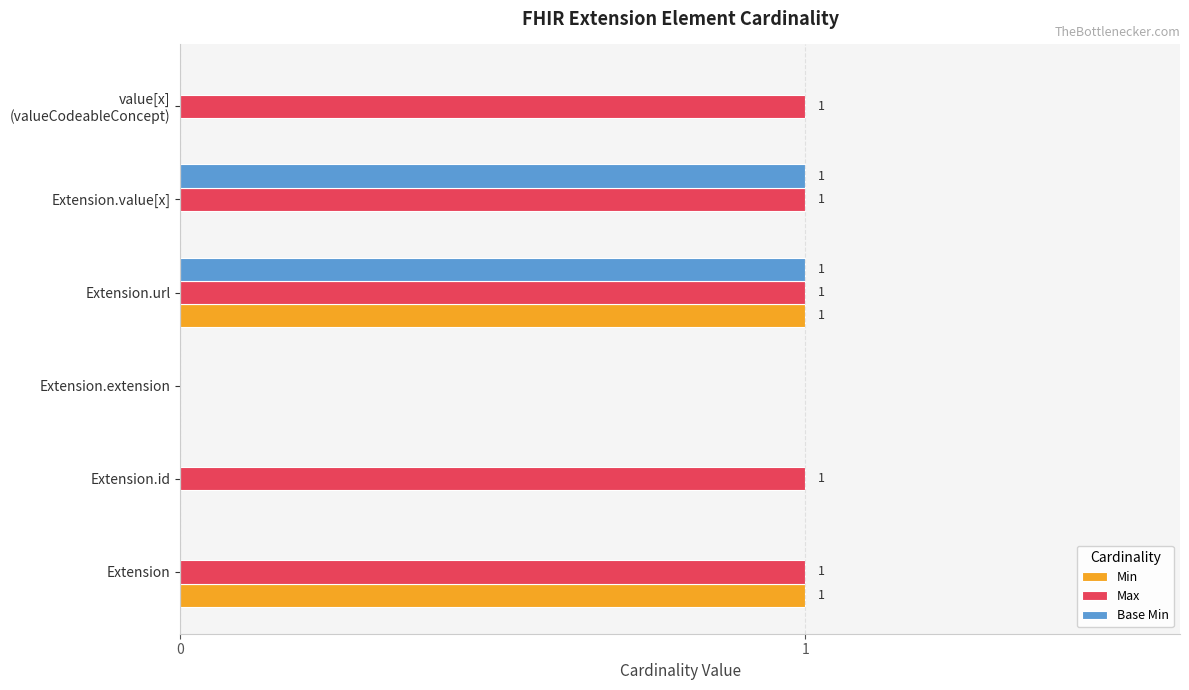

Between Extension.url and Extension.value[x], which series saw the biggest shift?

Min